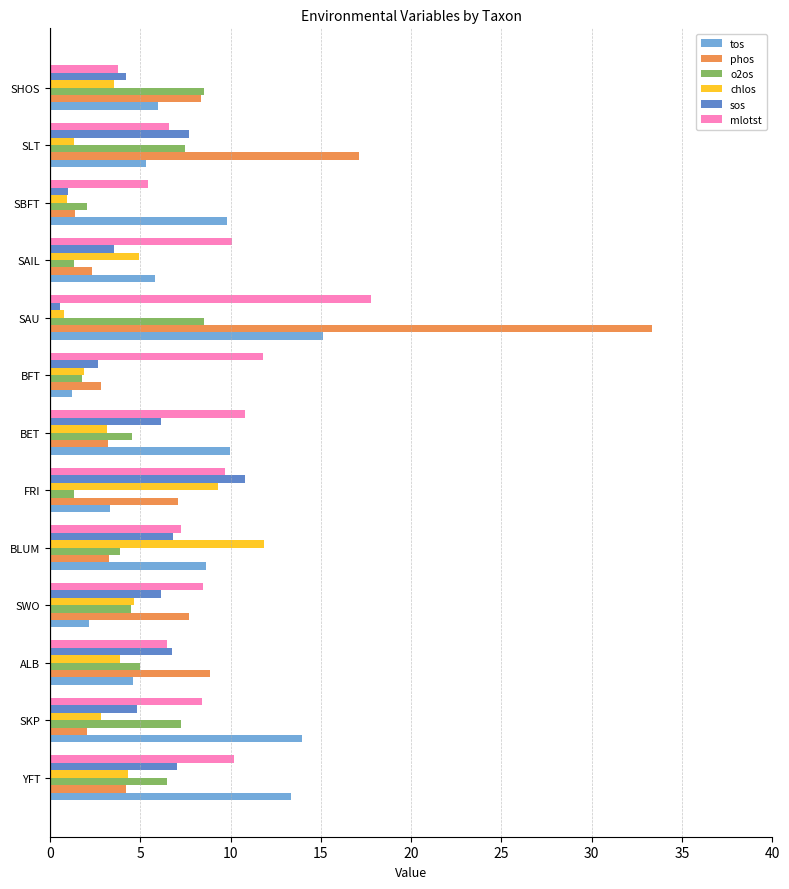

What is the spread (max minus min) of values at ALB?

5.0